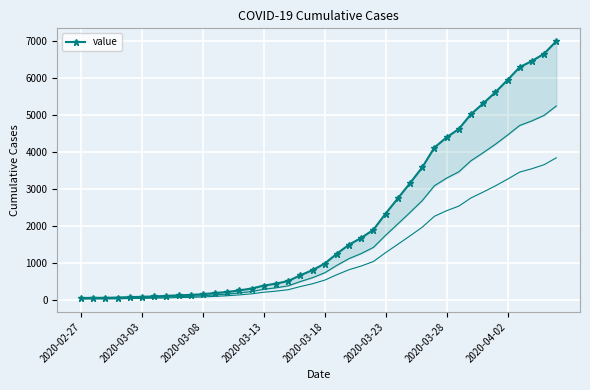

How many data points are less than 993?

20